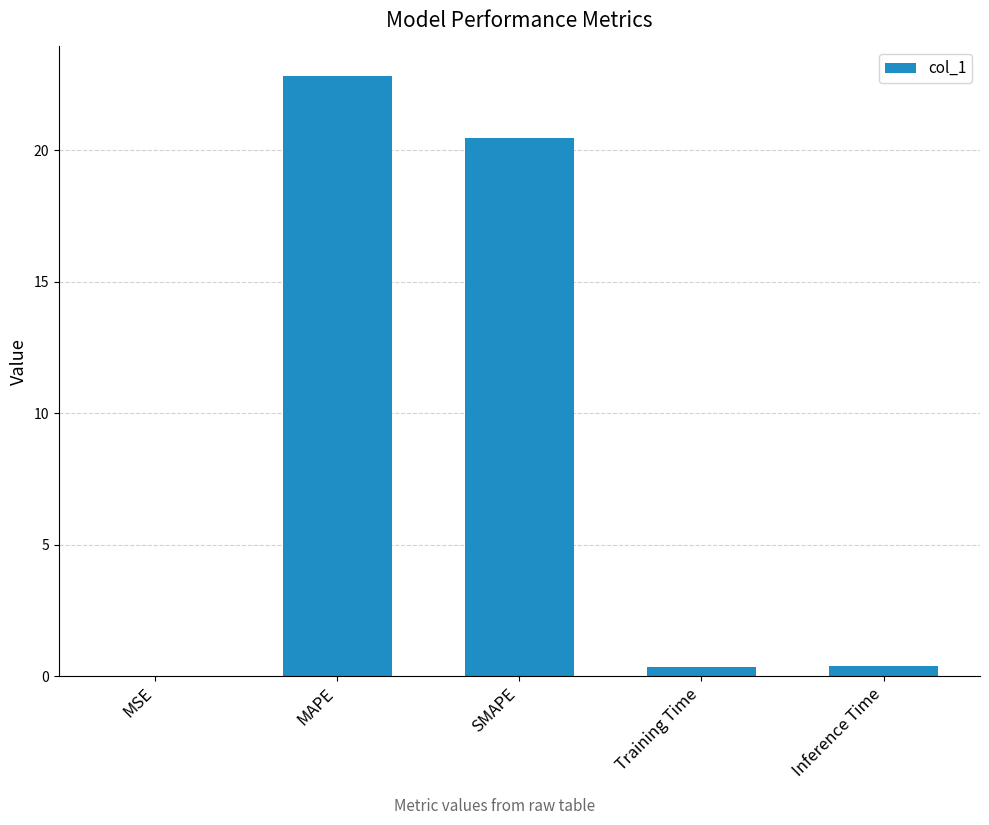

Which has a higher value, SMAPE or Training Time?

SMAPE